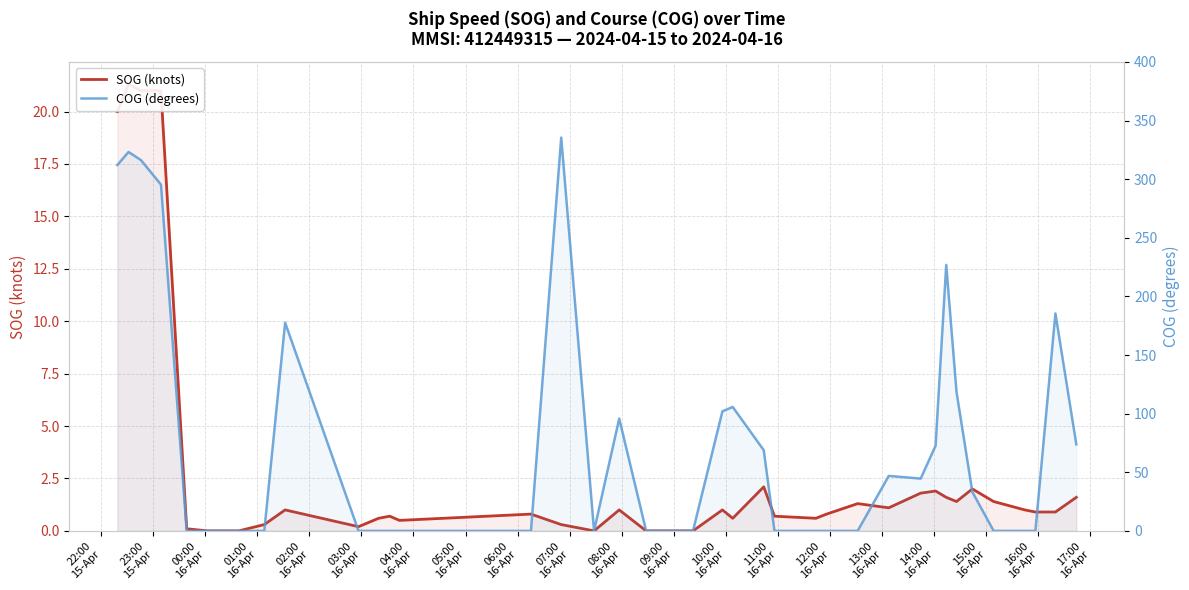

How many times do COG (degrees) and SOG (knots) cross each other?

8